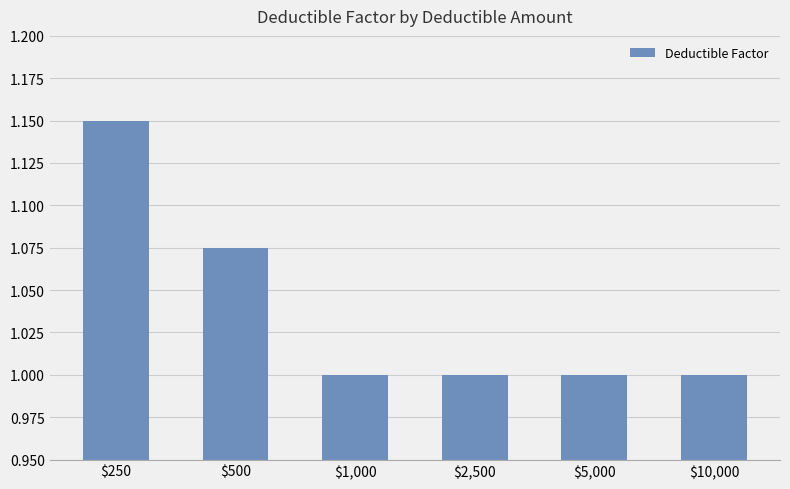

The value at $10,000 is 1.0. True or false?

True